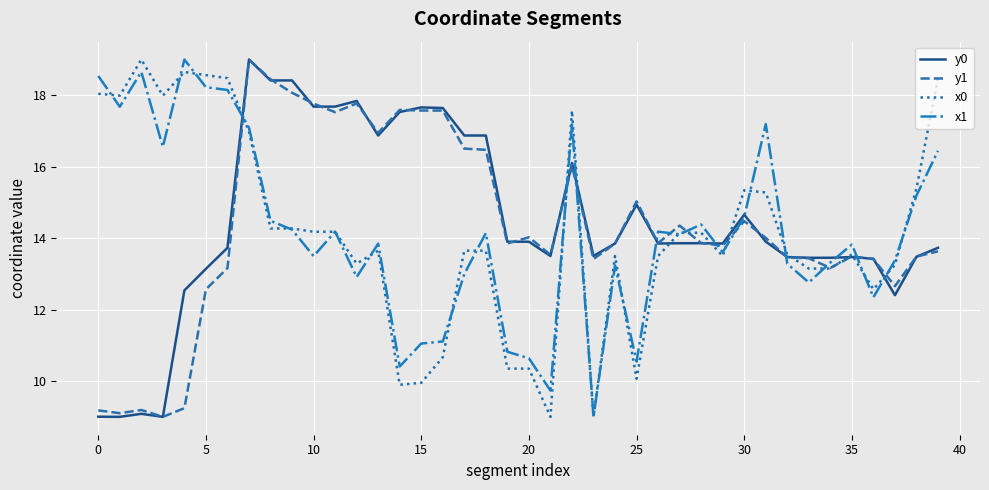

Does the chart have visible grid lines?

Yes